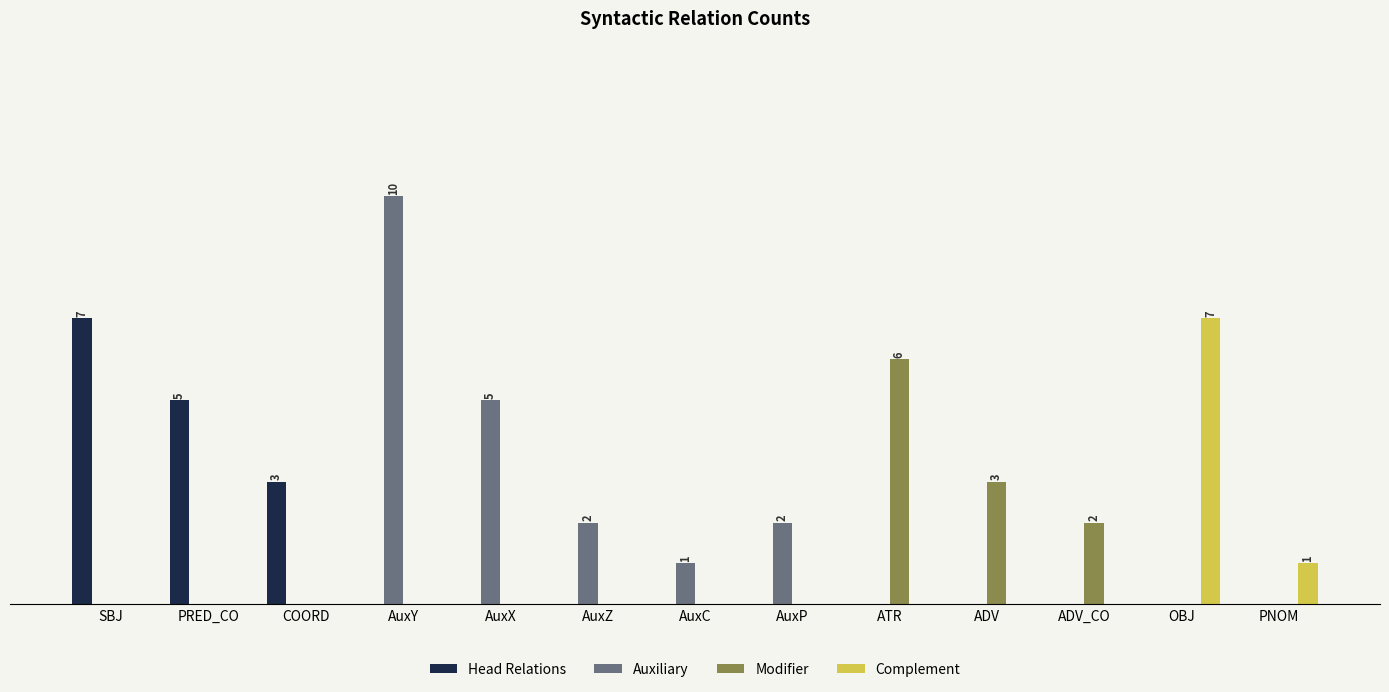

Is the value of Head Relations at ADV_CO greater than the value of Auxiliary at COORD?

No